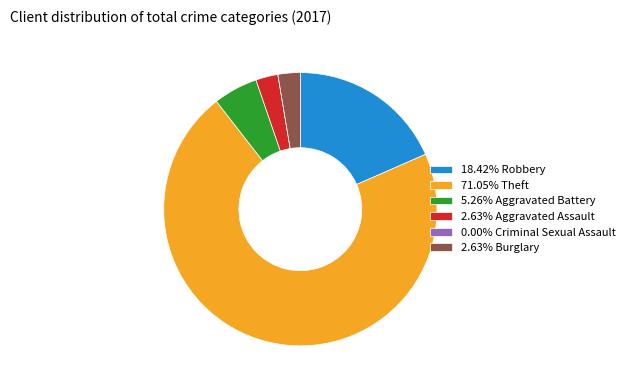

Is there any slice that represents more than half of the pie?

Yes